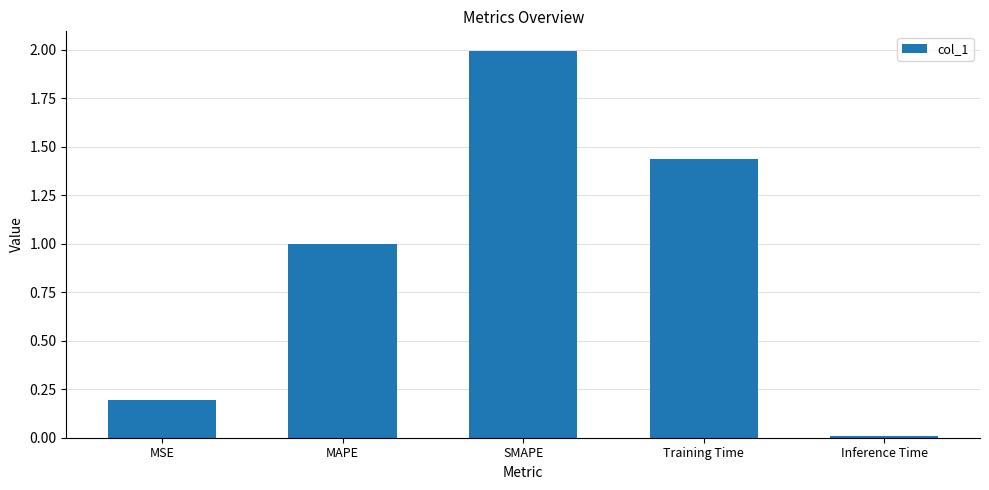

What is the difference between the maximum and minimum values?

2.0